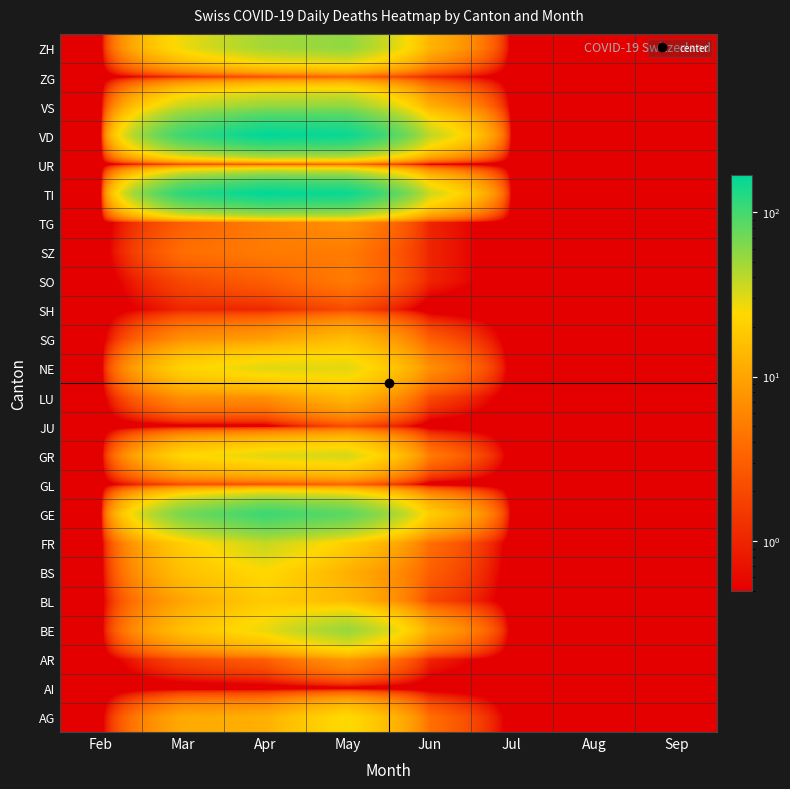

What is the spread (max minus min) of values at Apr?

165.9